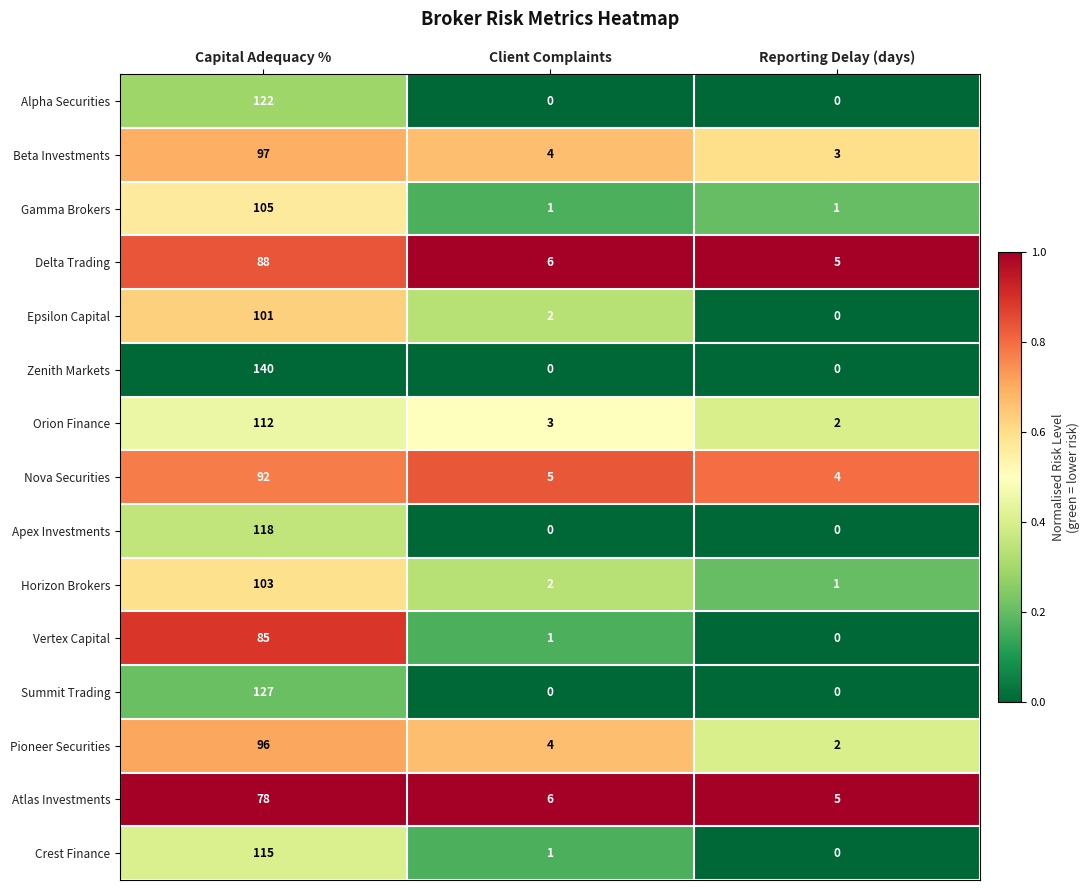

What is the maximum value shown in the chart?

140